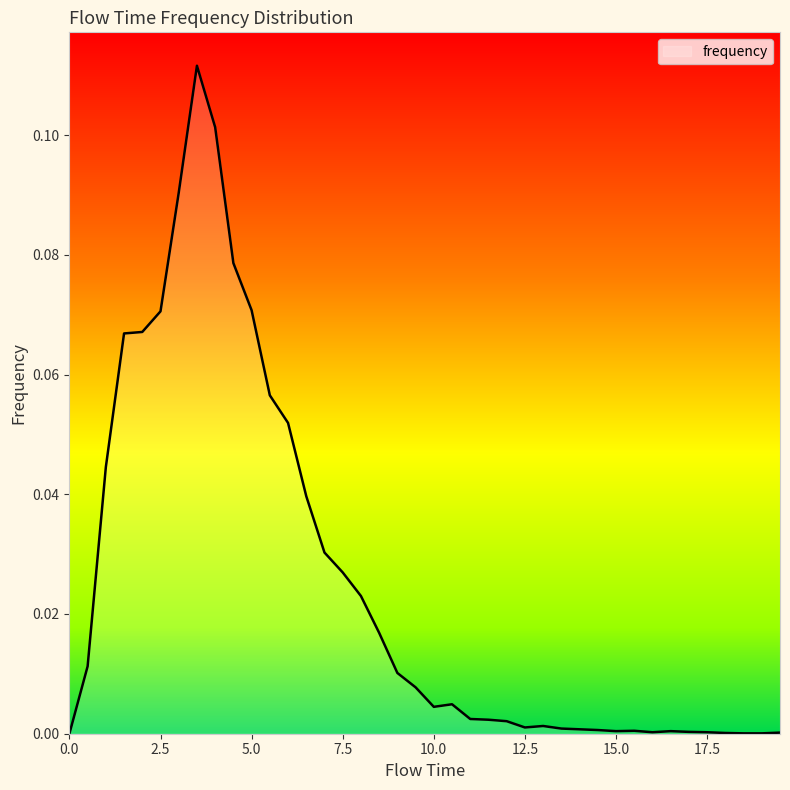

Does the chart display data point markers on the line(s)?

No